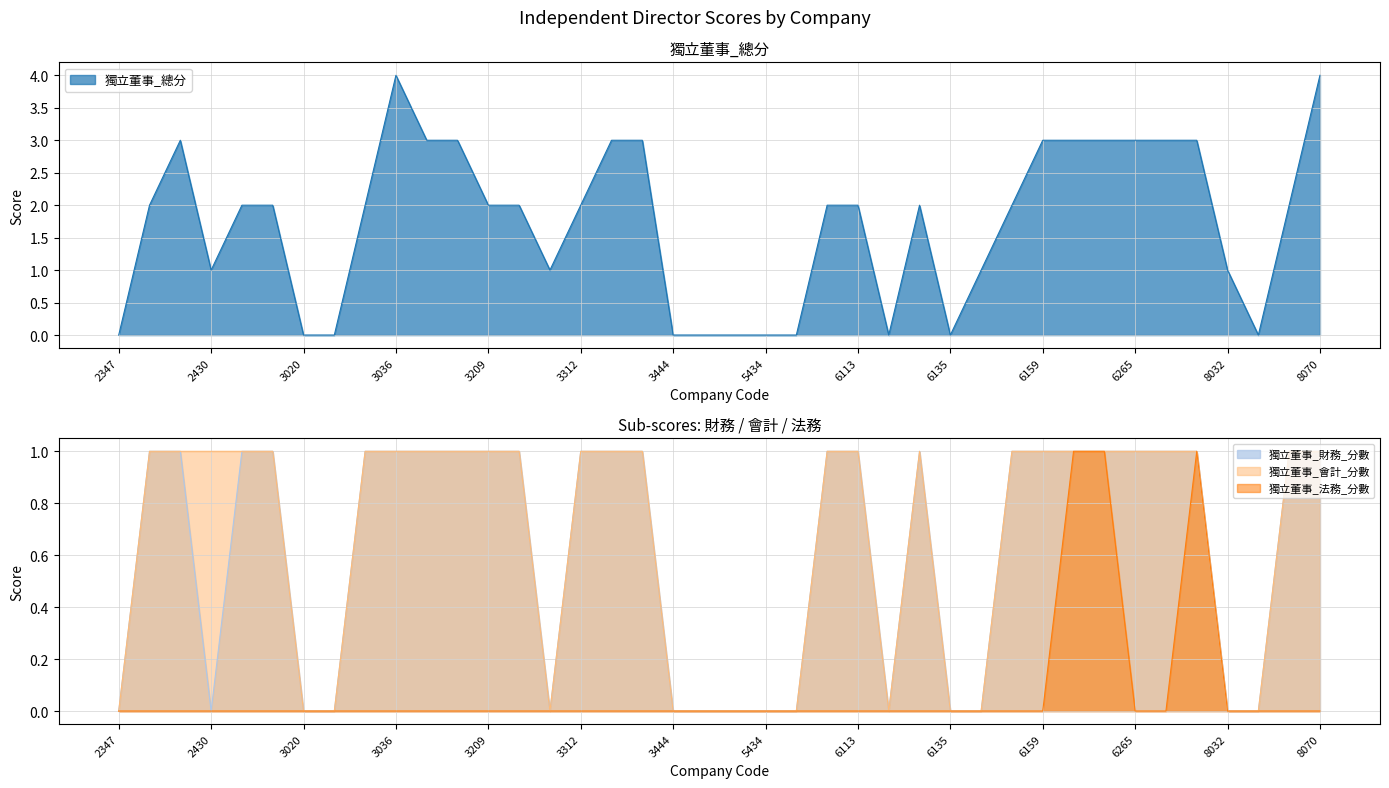

Reading left to right, list all the values displayed in this chart.

獨立董事_總分: 0	2	3	1	2	2	0	0	2	4	3	3	2	2	1	2	3	3	0	0	0	0	0	2	2	0	2	0	1	2	3	3	3	3	3	3	1	0	2	4
獨立董事_財務_分數: 0	1	1	0	1	1	0	0	1	1	1	1	1	1	0	1	1	1	0	0	0	0	0	1	1	0	1	0	0	1	1	1	1	1	1	1	0	0	1	1
獨立董事_會計_分數: 0	1	1	1	1	1	0	0	1	1	1	1	1	1	0	1	1	1	0	0	0	0	0	1	1	0	1	0	0	1	1	1	1	1	1	1	0	0	1	1
獨立董事_法務_分數: 0	0	0	0	0	0	0	0	0	0	0	0	0	0	0	0	0	0	0	0	0	0	0	0	0	0	0	0	0	0	0	1	1	0	0	1	0	0	0	0